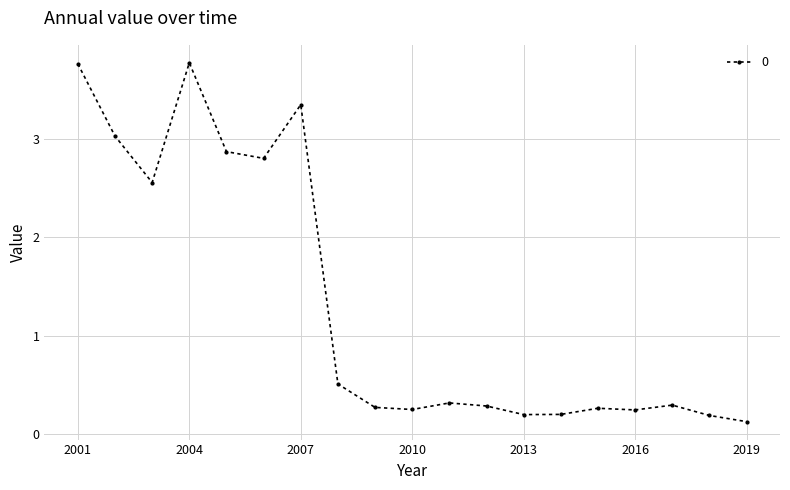

What is the difference between the maximum and minimum values?

3.6